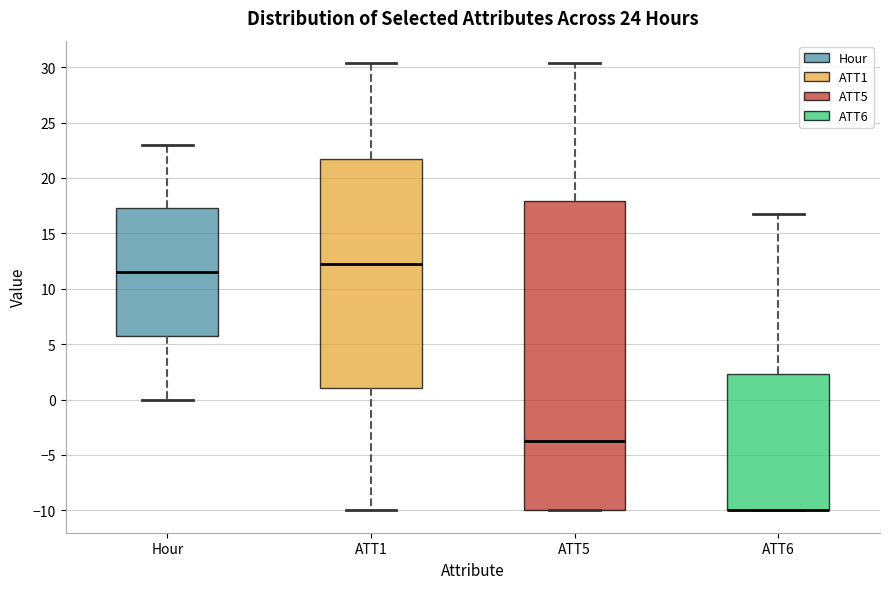

Which box is the tallest, from its lower edge to its upper edge?

ATT5